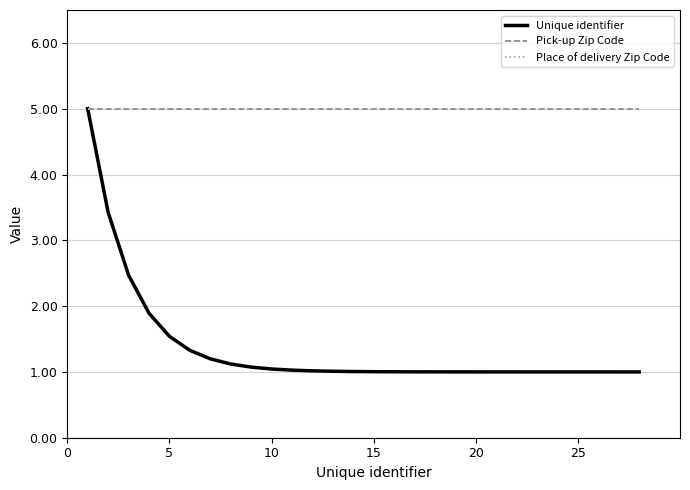

Is this an area chart (filled region under the line)?

No